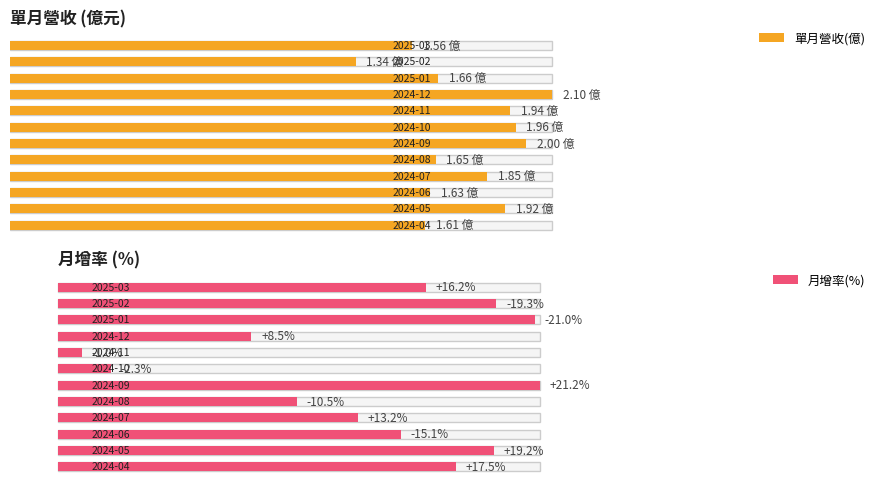

What is the value of the 月增(%) bar at the 1st from the left?

16.2